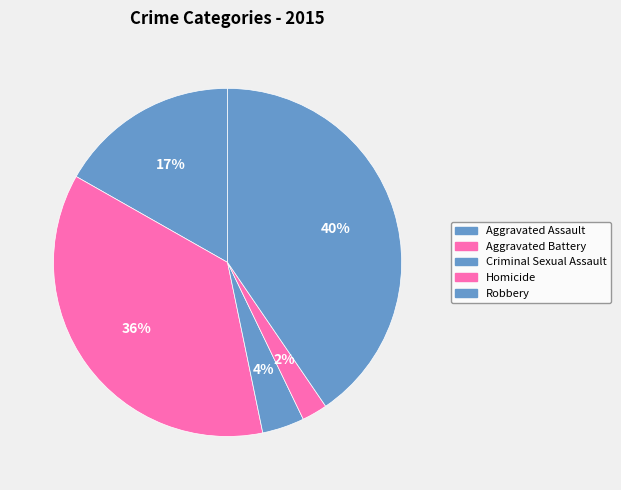

Does Aggravated Battery account for over 50% of the chart?

No